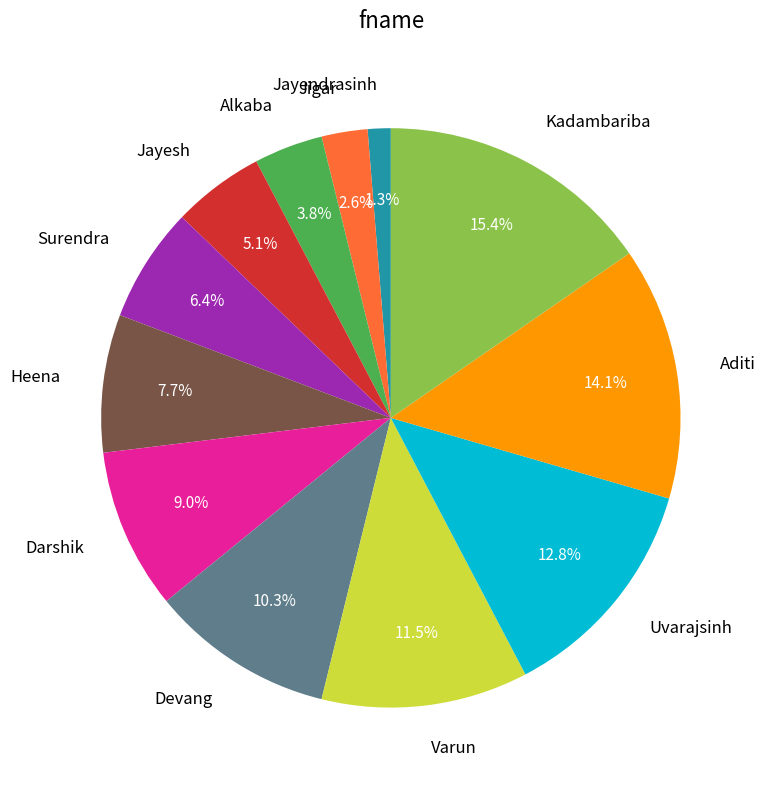

Between Jayendrasinh and Devang, which is larger?

Devang